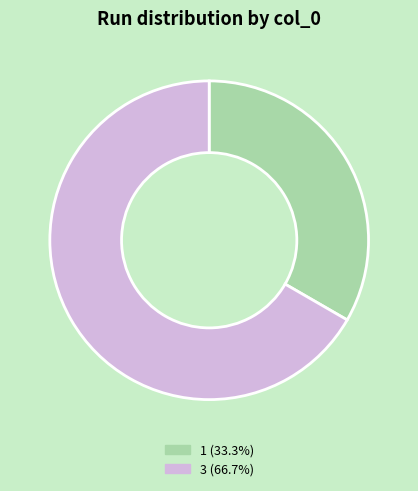

Rank the categories by value from lowest to highest.

1, 3